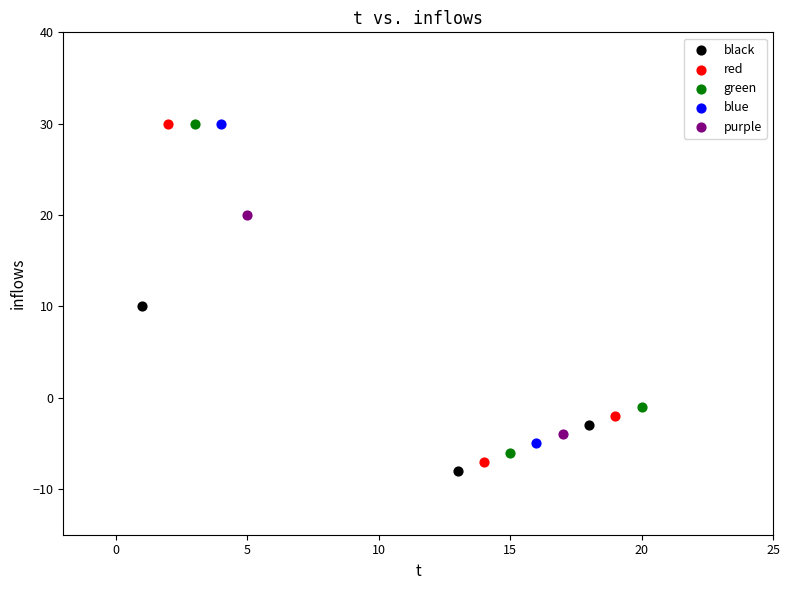

Which series has the widest spread of Y values?

red